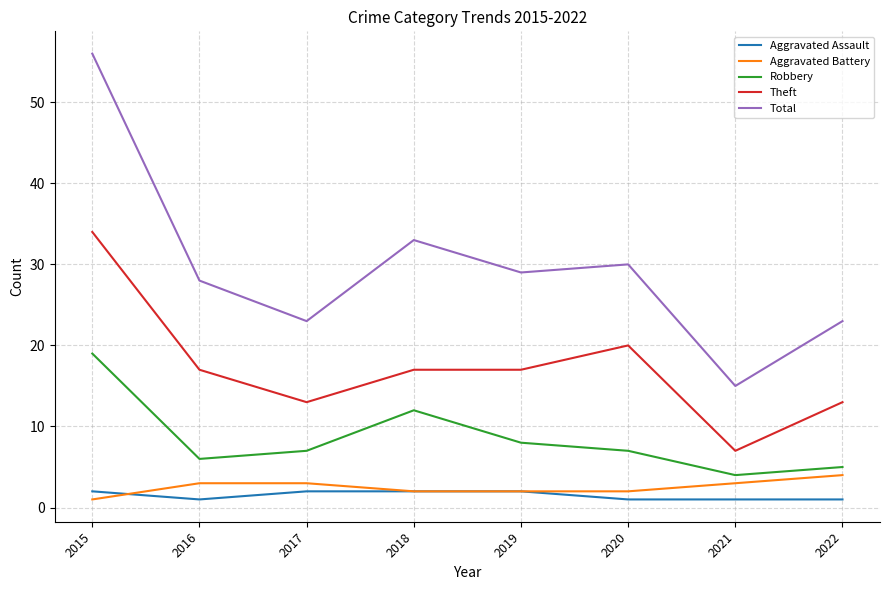

What is the difference between the maximum and second lowest values in the Aggravated Assault series?

1